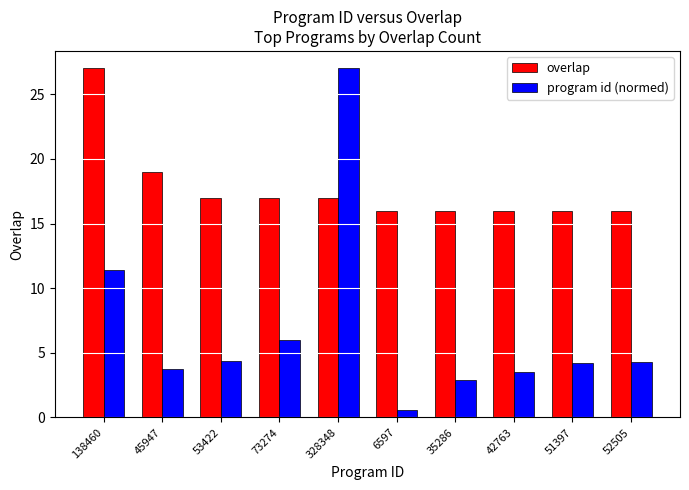

Is it true that overlap equals 17.0 at 53422?

True